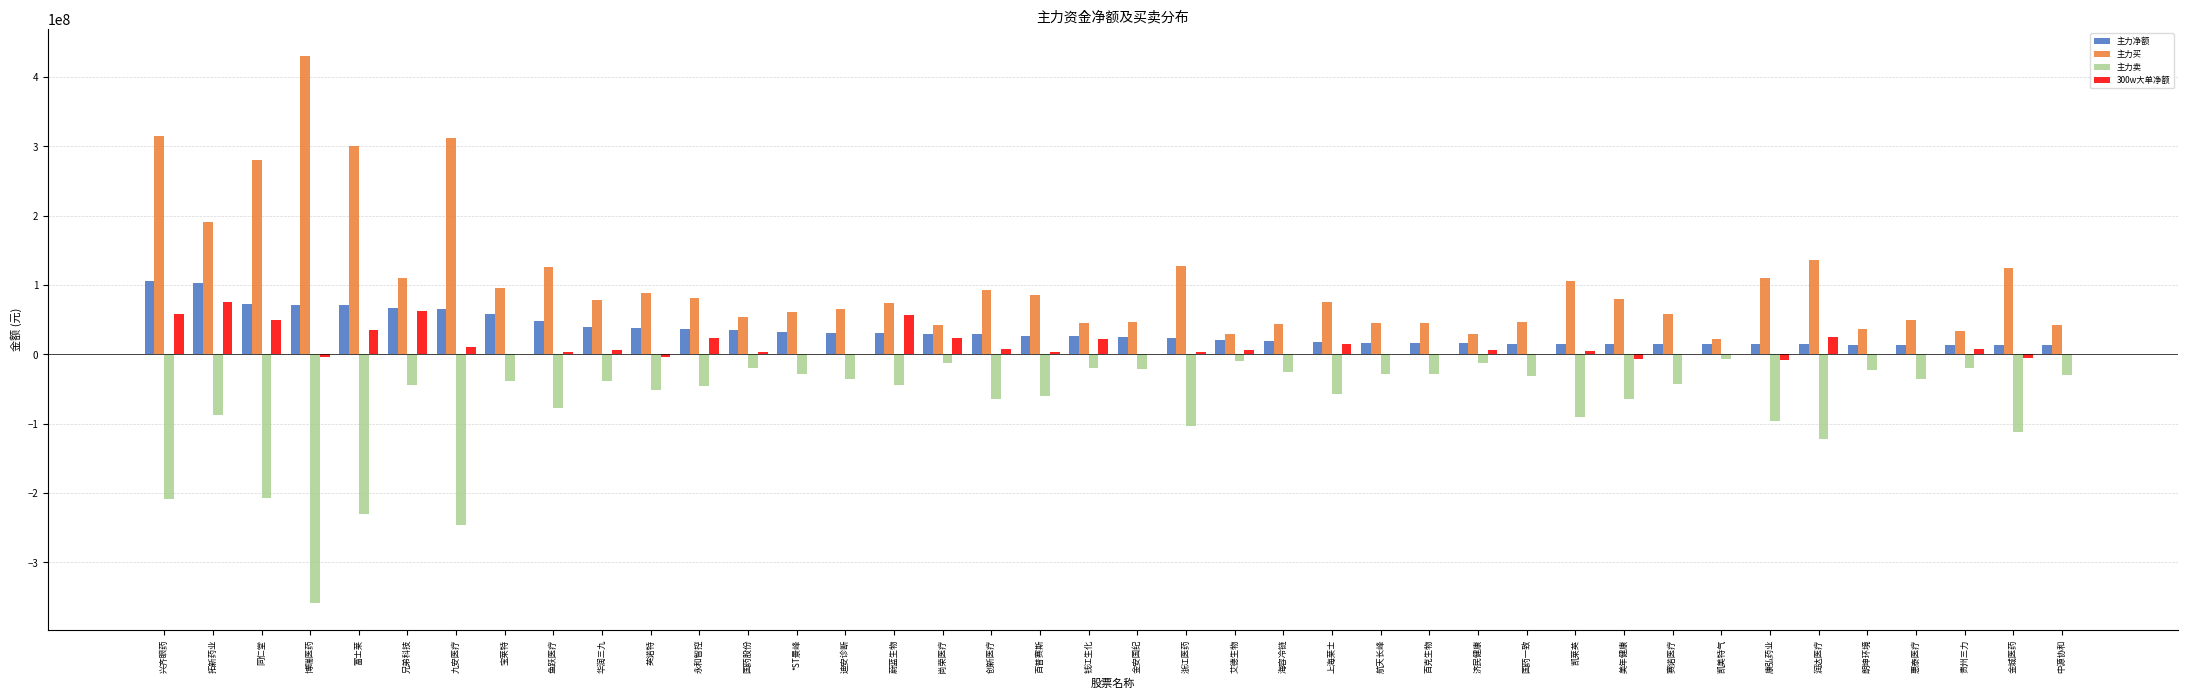

At which label is 主力买 closest to 225640114?

拓新药业